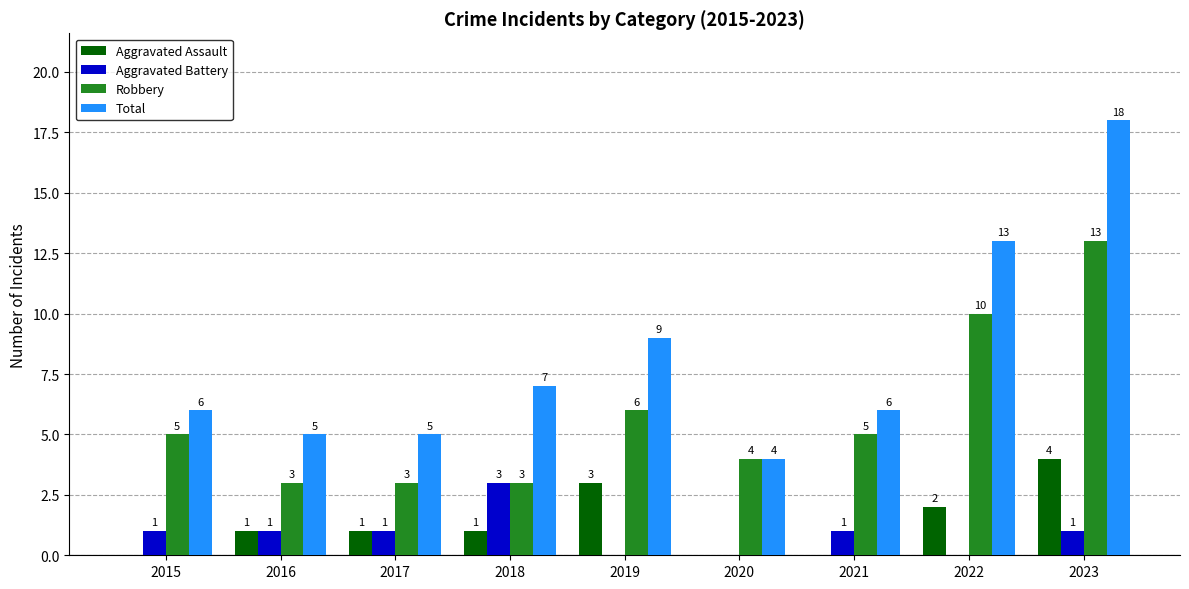

What is the sum of the Aggravated Battery values at 2023 and 2021?

2